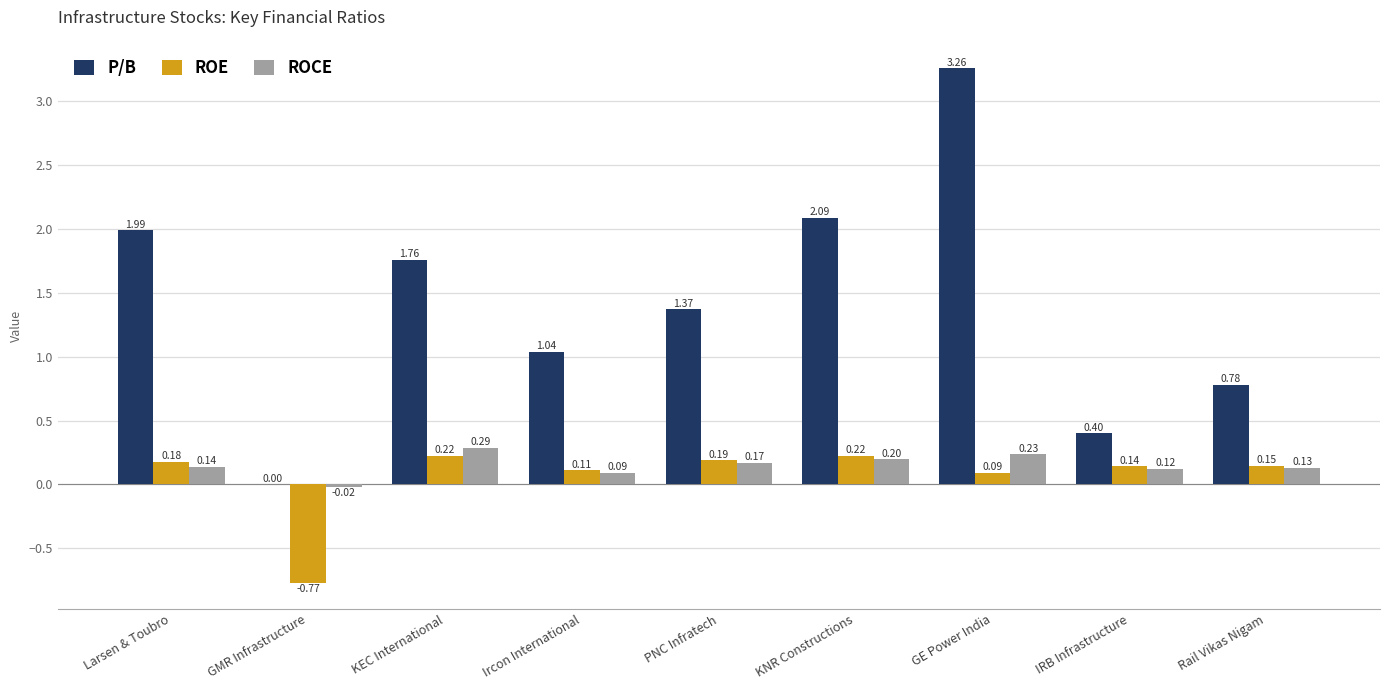

What is the sum of the ROE values at GMR Infrastructure and IRB Infrastructure?

-0.6